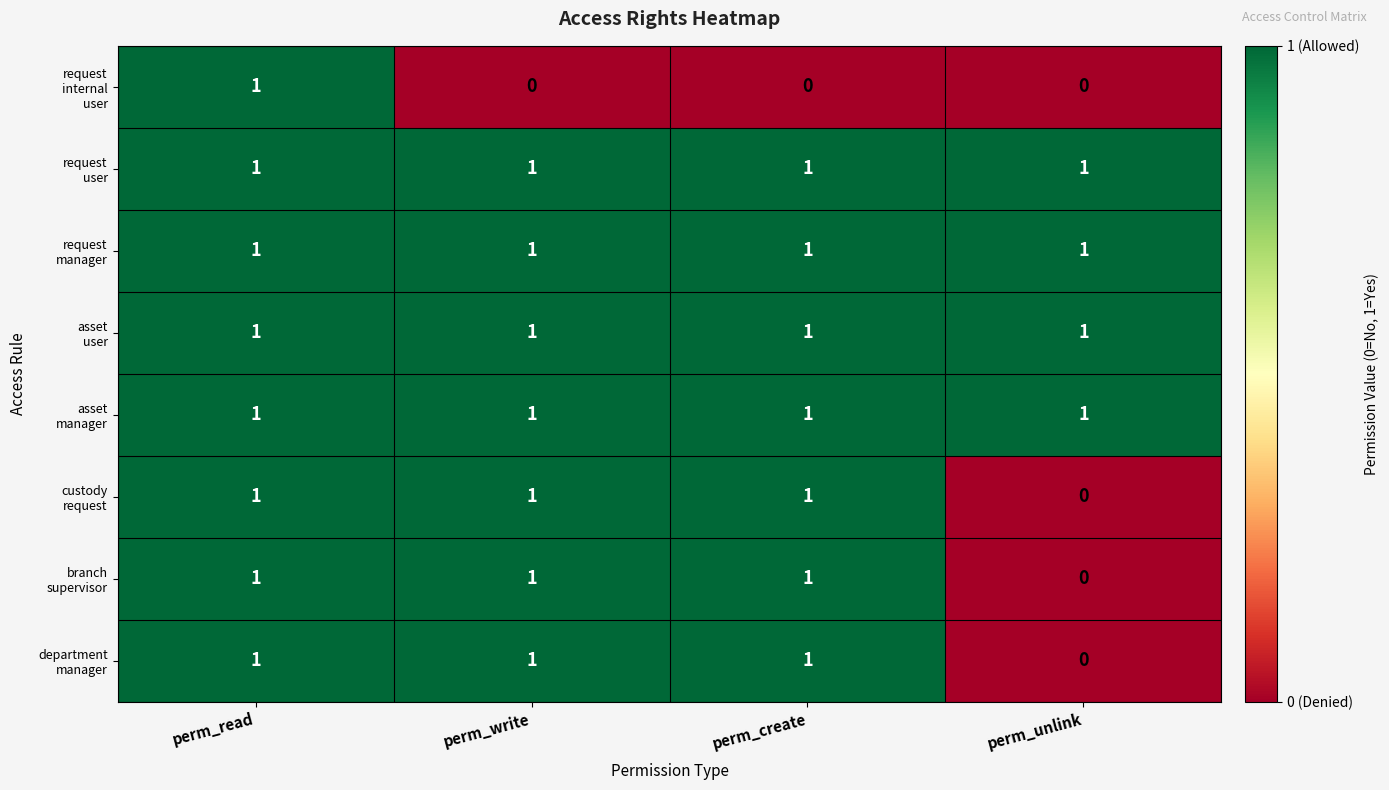

At how many categories does at least one series exceed 0?

4